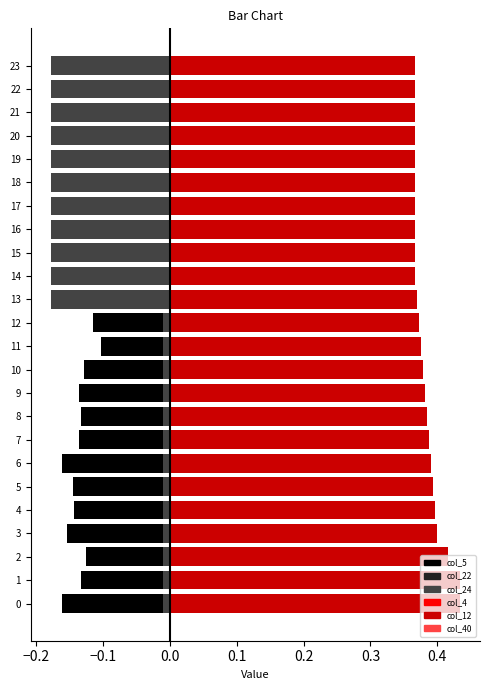

Which series has the widest spread of values?

col_24